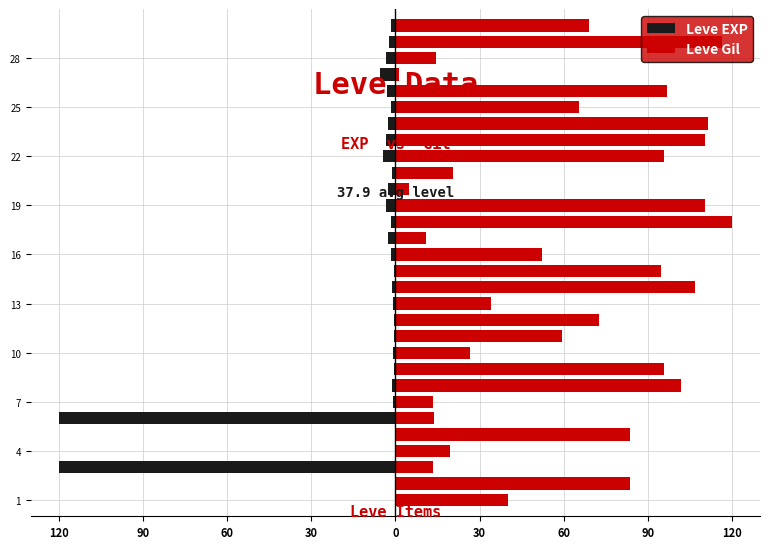

What is the difference between the maximum and minimum values in the Leve Gil series?

118.8